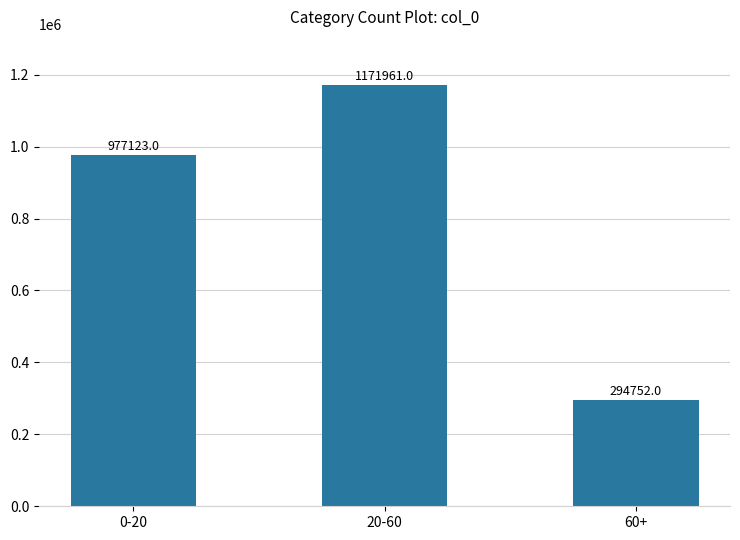

How many bars are there in total?

3